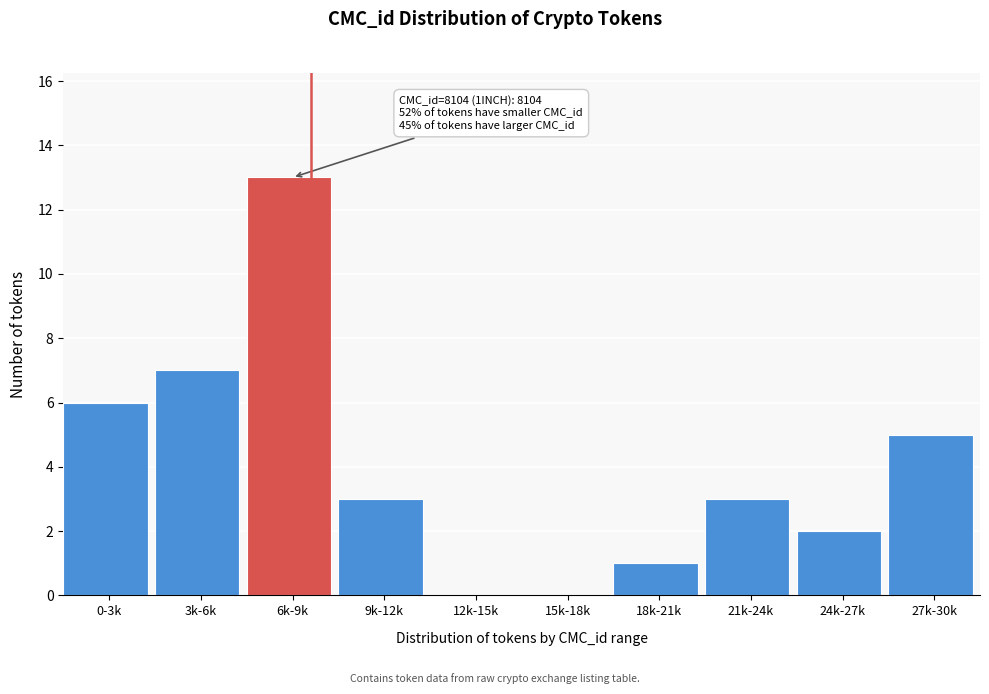

The value at 18k-21k is 2. True or false?

False